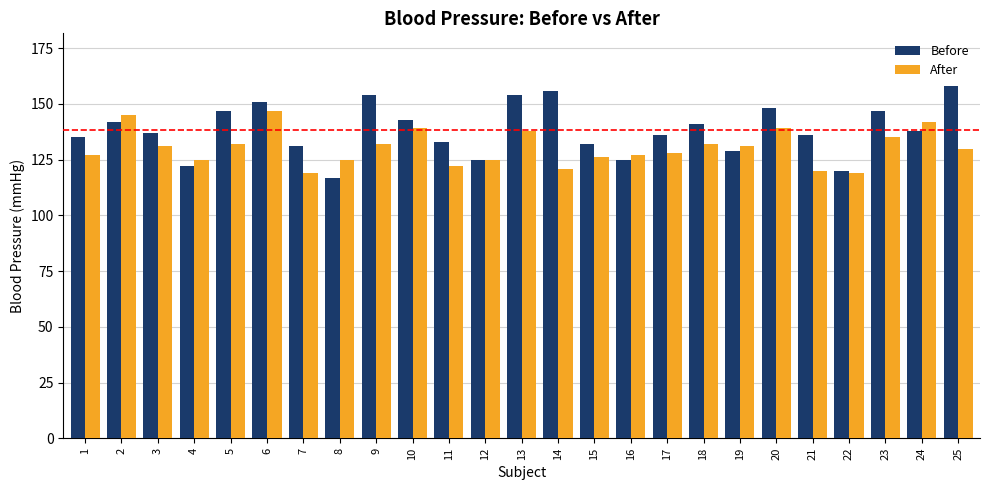

Which series changed the most between 9 and 24?

Before